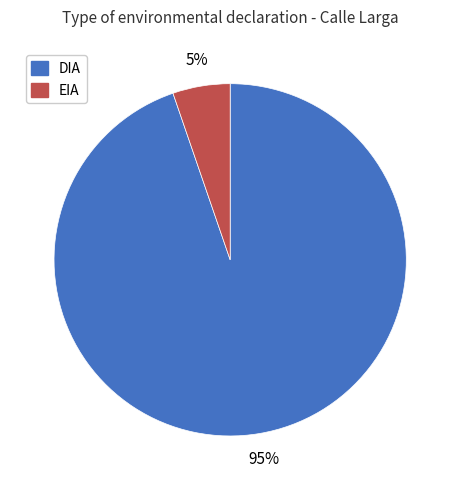

What is the ratio of the value at EIA to the value at DIA?

0.1